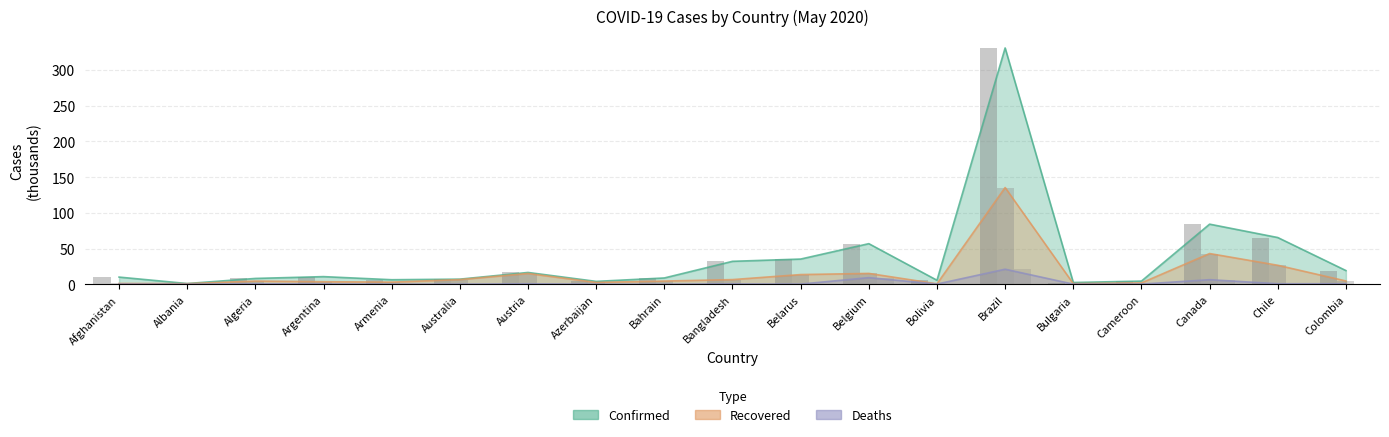

What is the label of the 13th bar from the left?

Bolivia